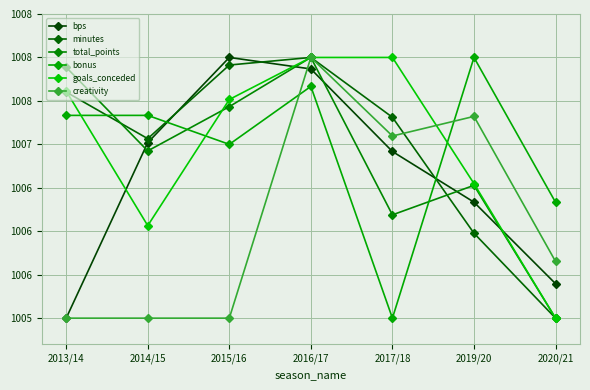

Reading left to right, what are all the values shown in this chart?

bps: 1005.0	1007.0	1008.0	1007.9	1006.9	1006.3	1005.4
minutes: 1007.6	1007.1	1007.9	1008.0	1007.3	1006.0	1005.0
total_points: 1007.9	1006.9	1007.4	1008.0	1006.2	1006.5	1005.0
bonus: 1007.3	1007.3	1007.0	1007.7	1005.0	1008.0	1006.3
goals_conceded: 1007.6	1006.1	1007.5	1008.0	1008.0	1006.5	1005.0
creativity: 1005.0	1005.0	1005.0	1008.0	1007.1	1007.3	1005.7